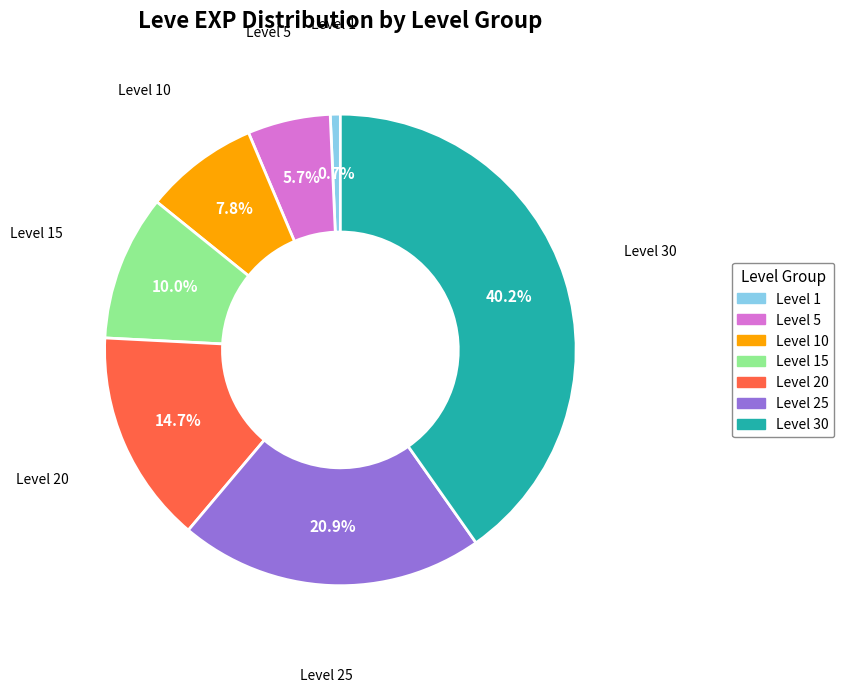

To the nearest percent, what is the average slice percentage?

14%